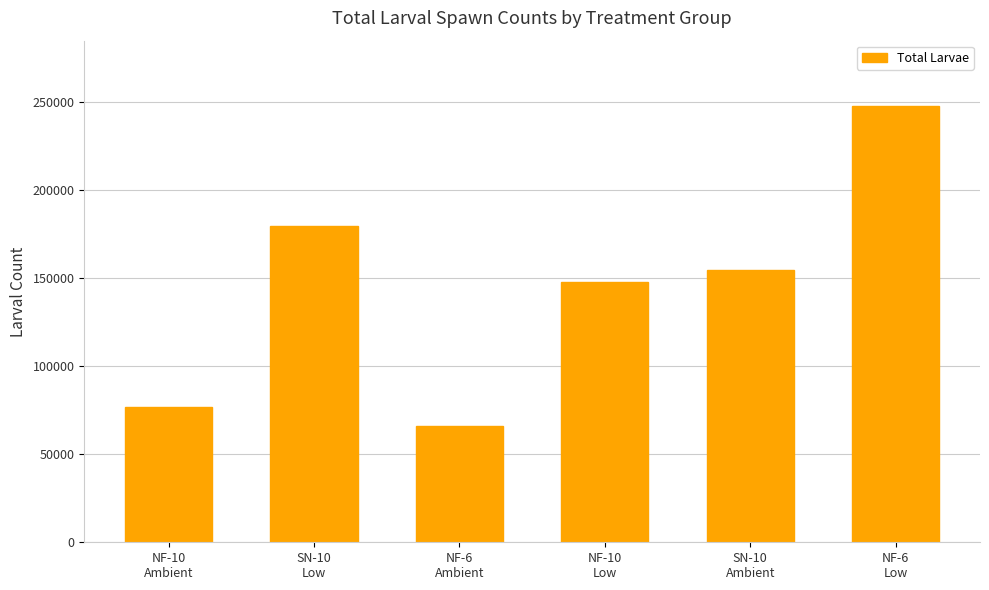

What is the sum of the values at NF-10
Ambient and NF-10
Low?

224791.7